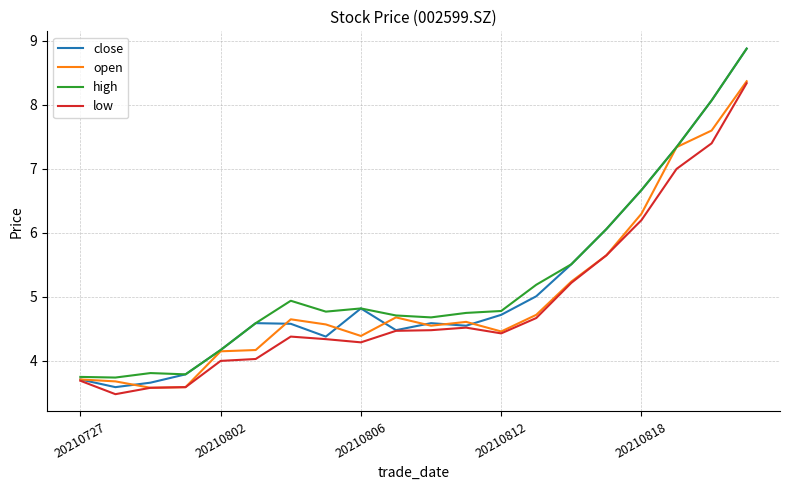

Which series has the widest spread of values?

close